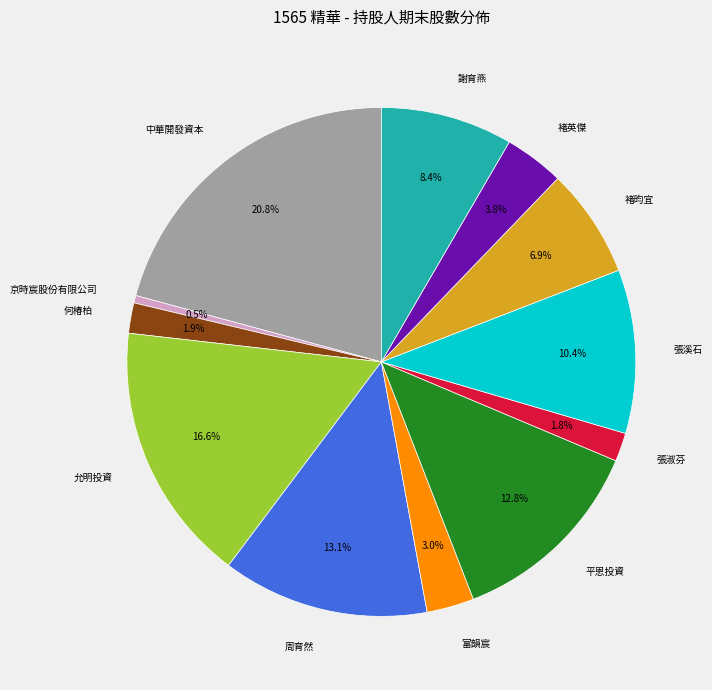

Which category has the biggest portion of the pie?

中華開發資本